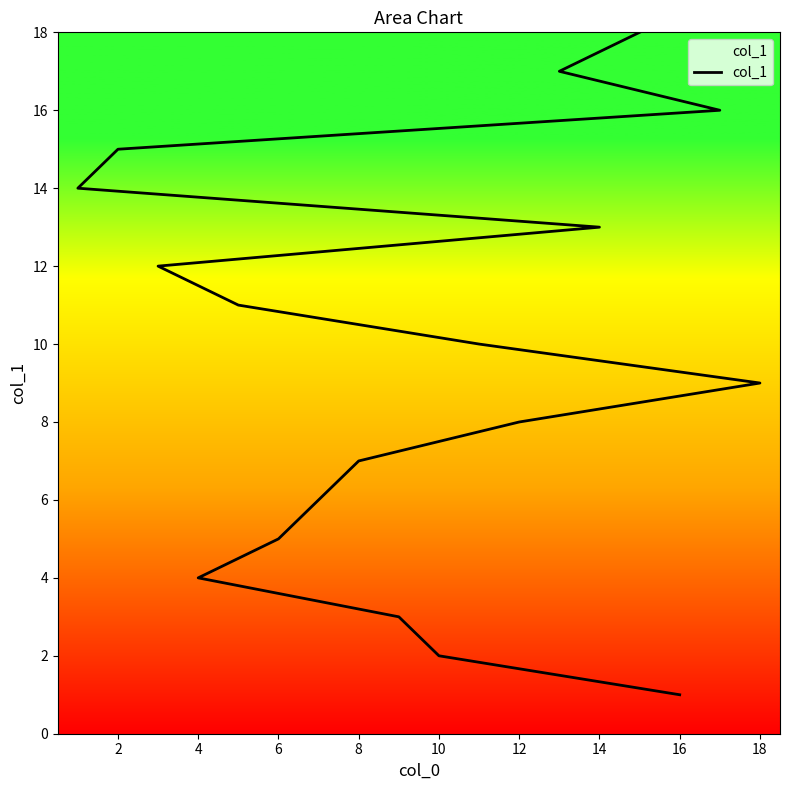

What is the difference between the maximum and minimum values?

17